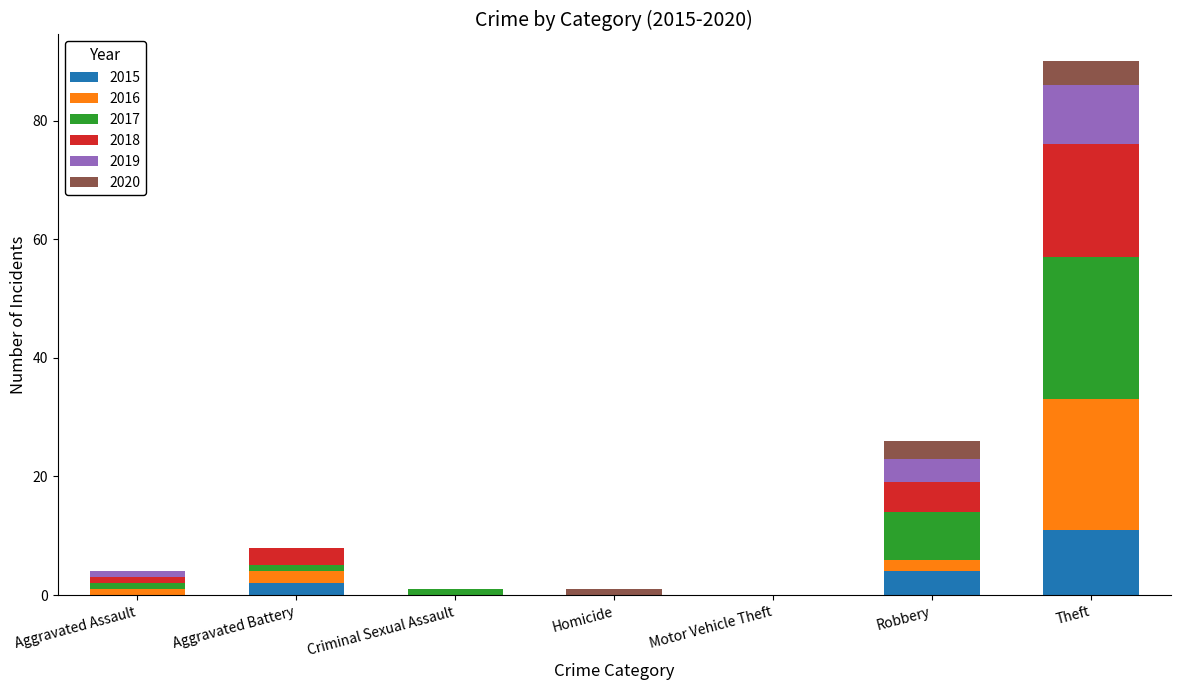

Where is 2015 nearest to the value 5?

Robbery